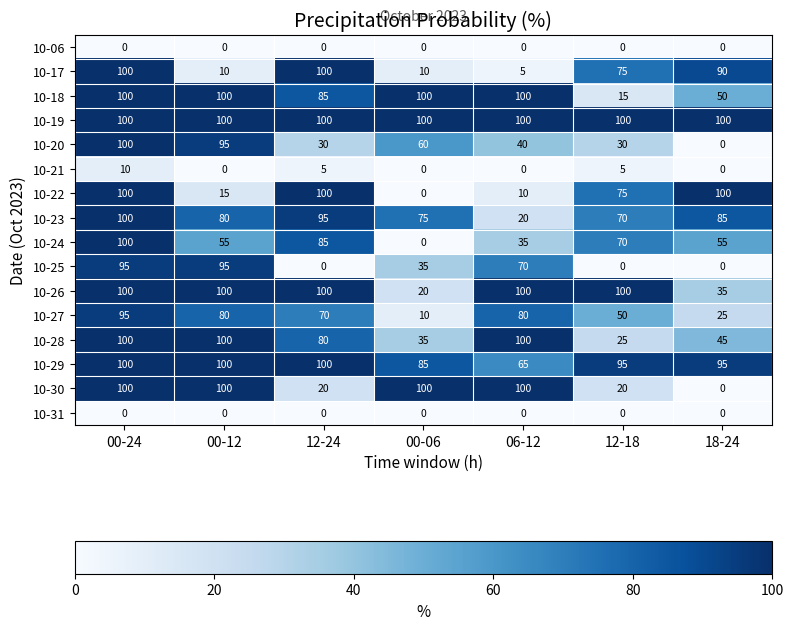

What is the difference between the 10-28 values at 06-12 and 00-06?

65